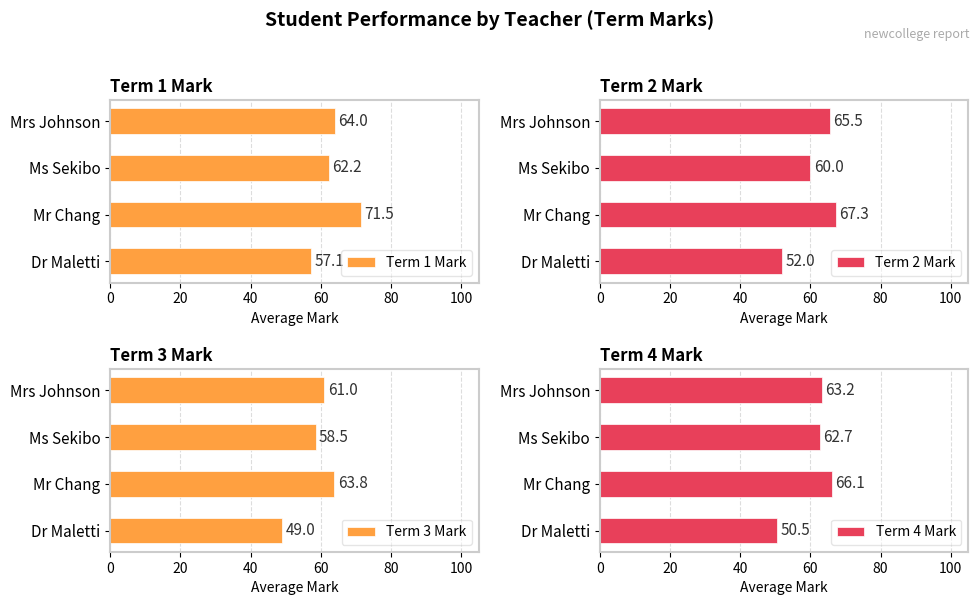

The value of Term 1 Mark at Ms Sekibo is 102.4. True or false?

False